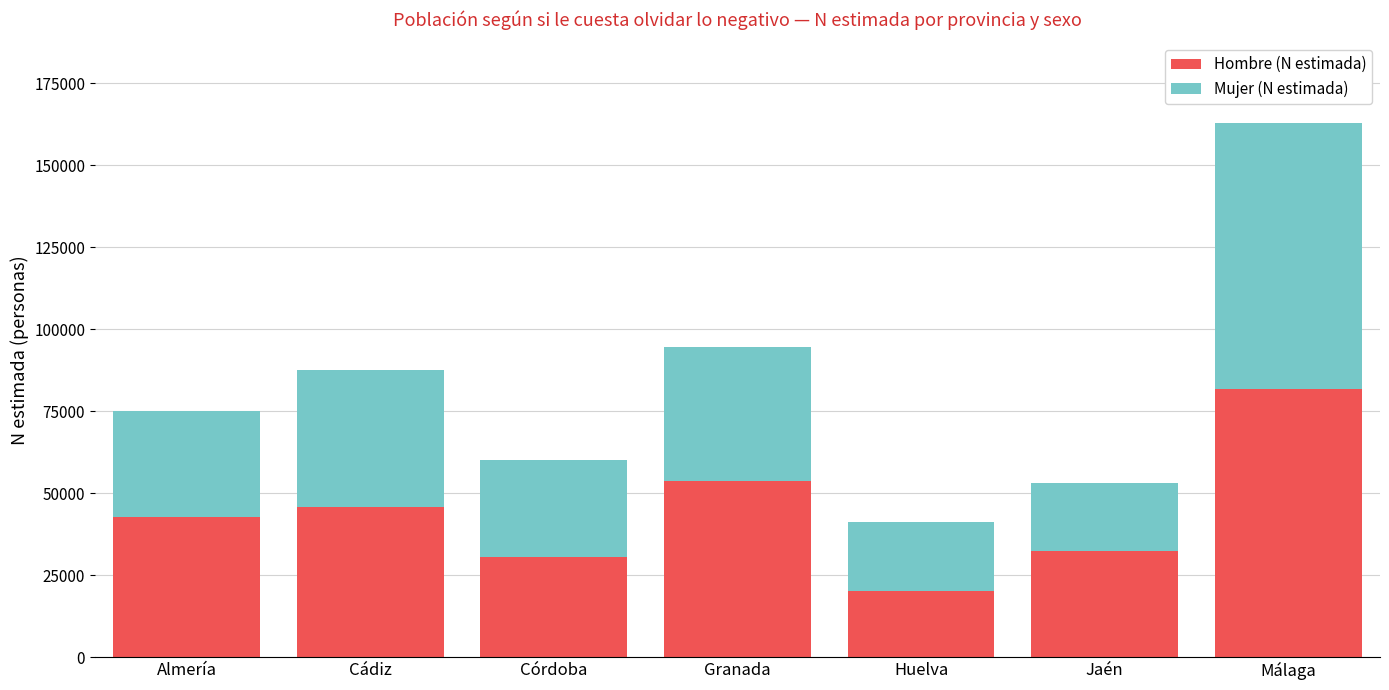

Reading left to right, what are the values for Hombre (N estimada)?

42802	45768	30375	53583	20197	32263	81602